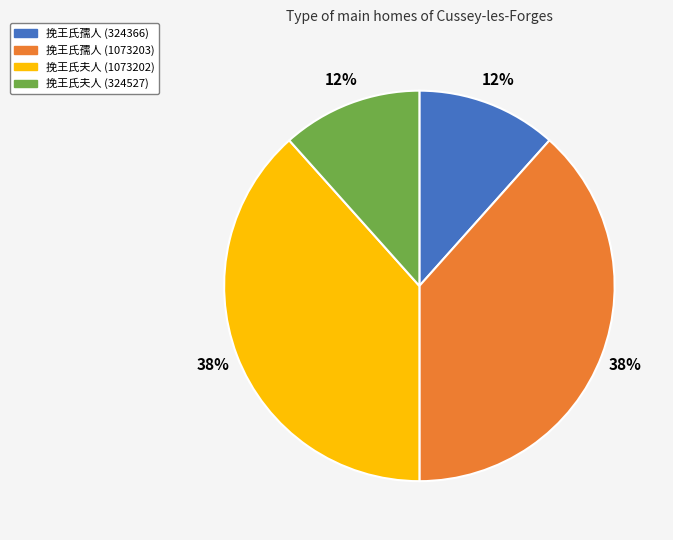

To the nearest percent, what percentage of the pie is 挽王氏夫人 (324527)?

12%